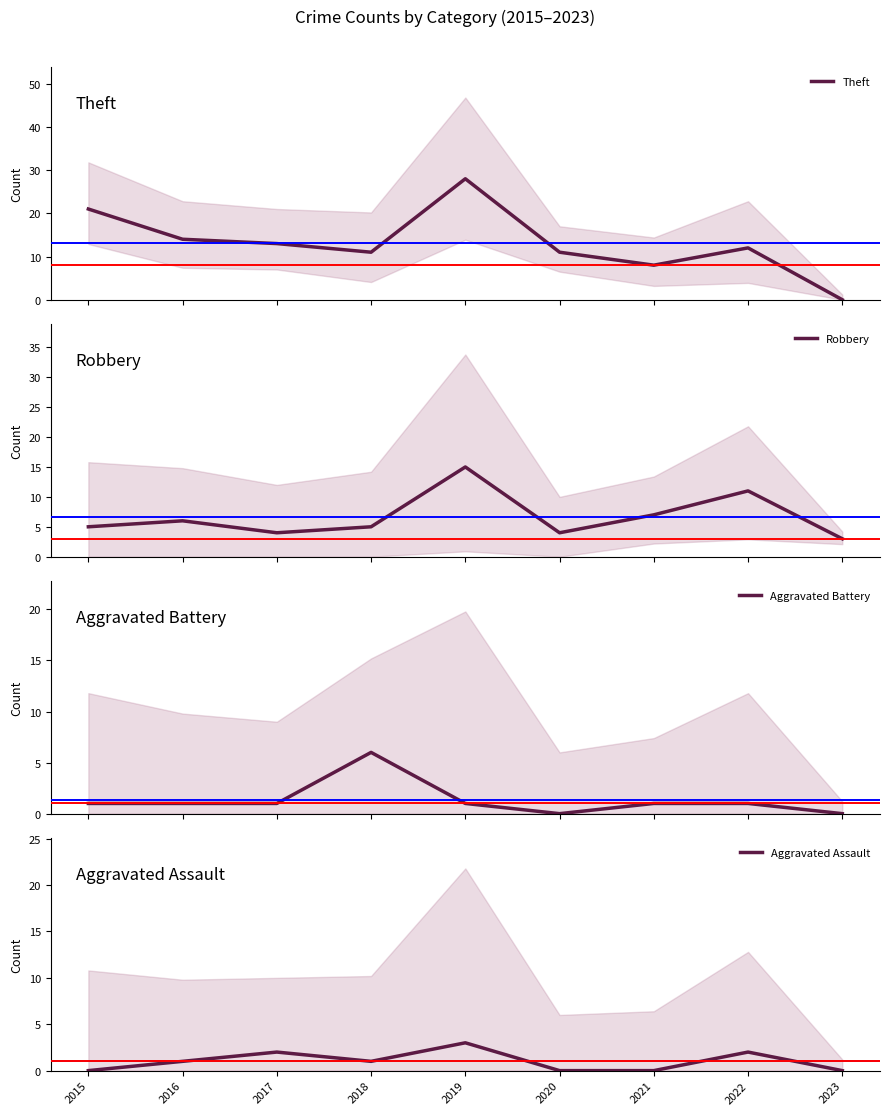

What is the value of the Aggravated Assault point at the 8th from the left?

2